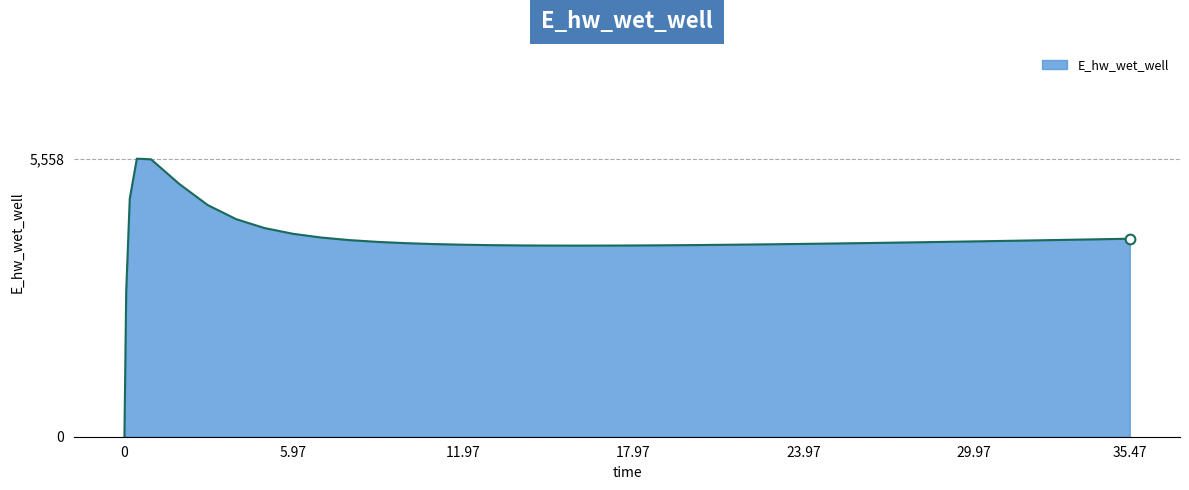

What is the difference between the maximum and minimum values?

5557.7